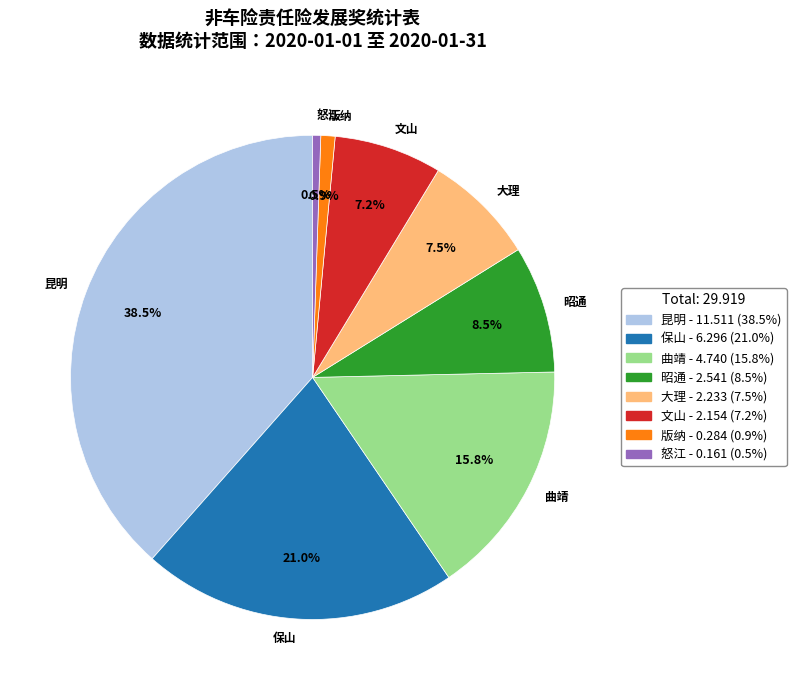

How many slices are in this pie chart?

8